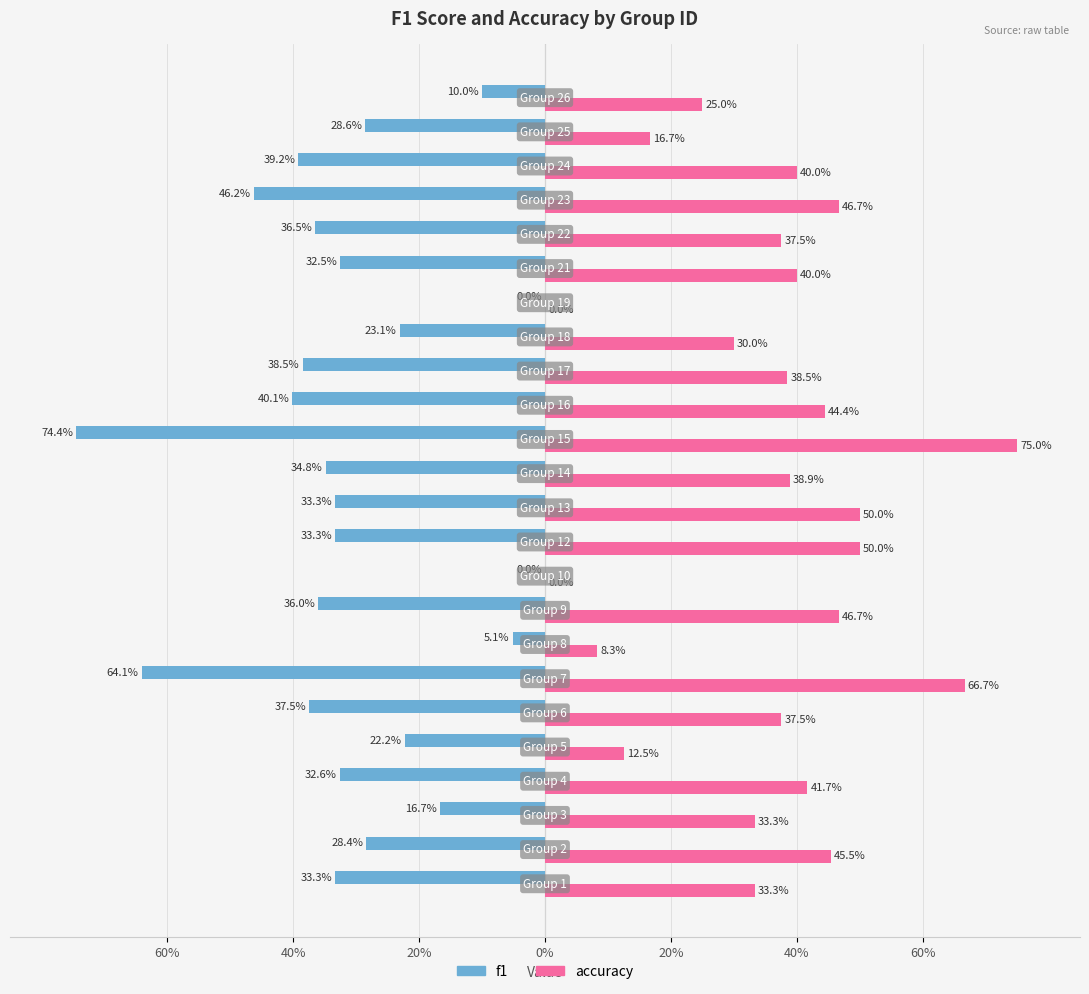

What is the sum of all accuracy values?

8.6